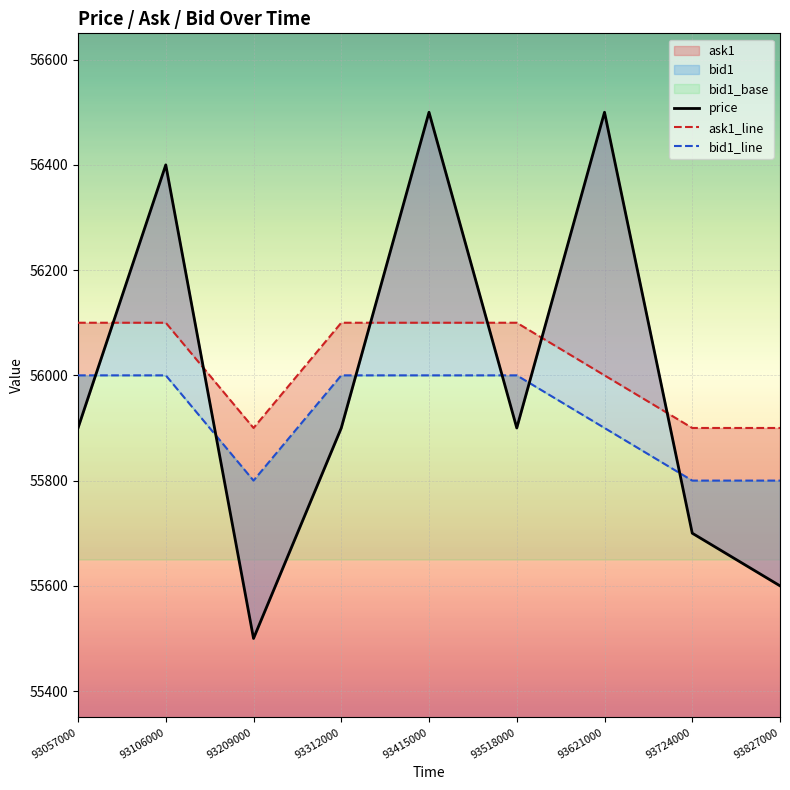

Count the ask1 values in the range 55900 to 56100.

9